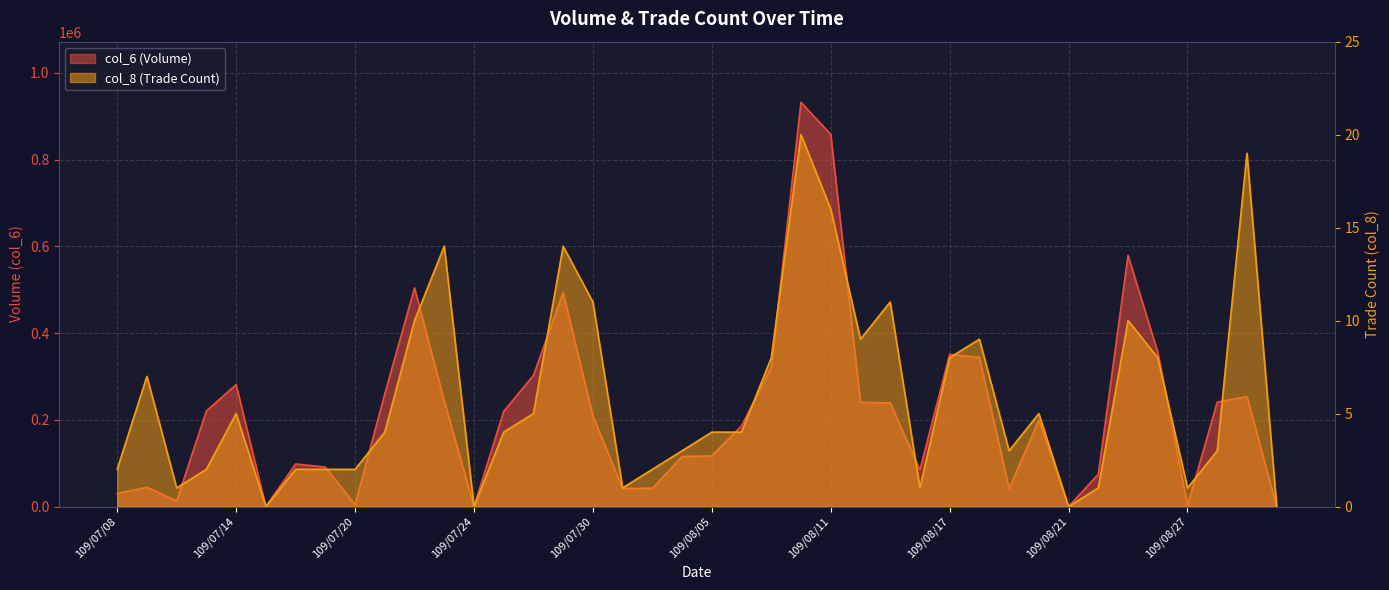

Is it true that col_8 equals 21 at 109/07/29?

False